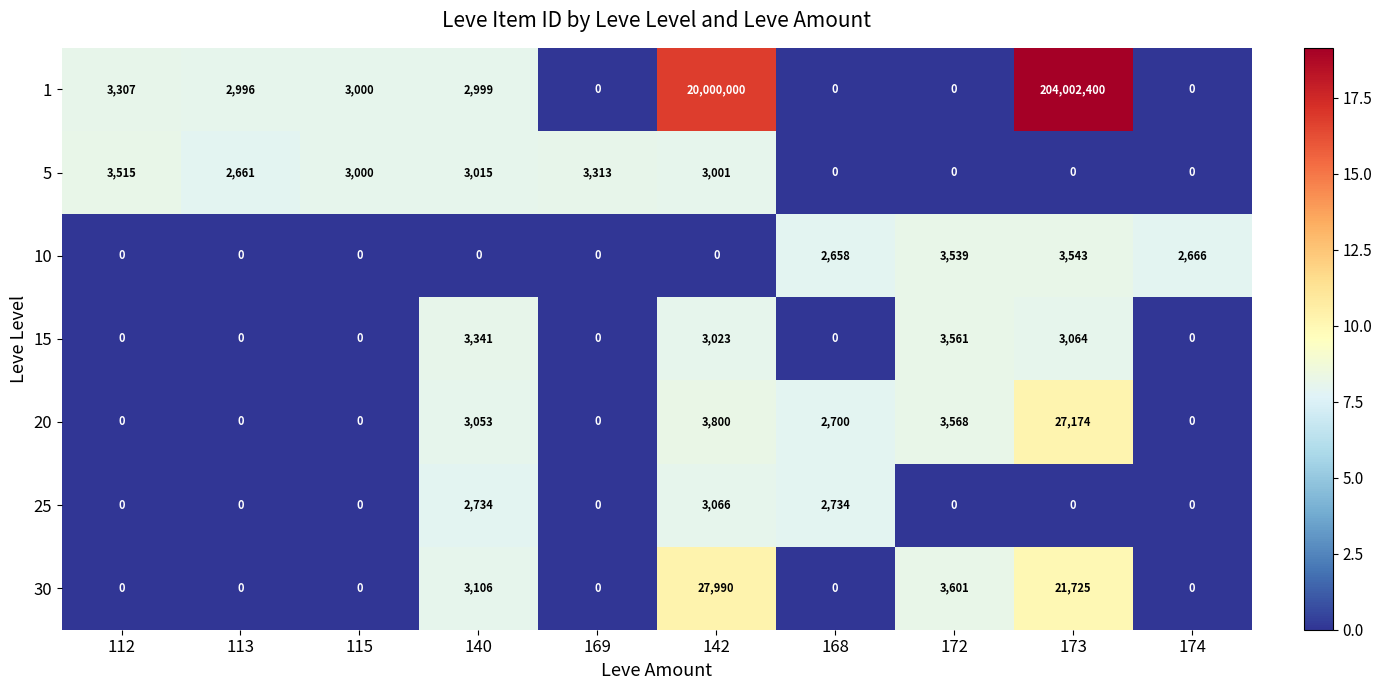

Which category has the highest value across all series?

173